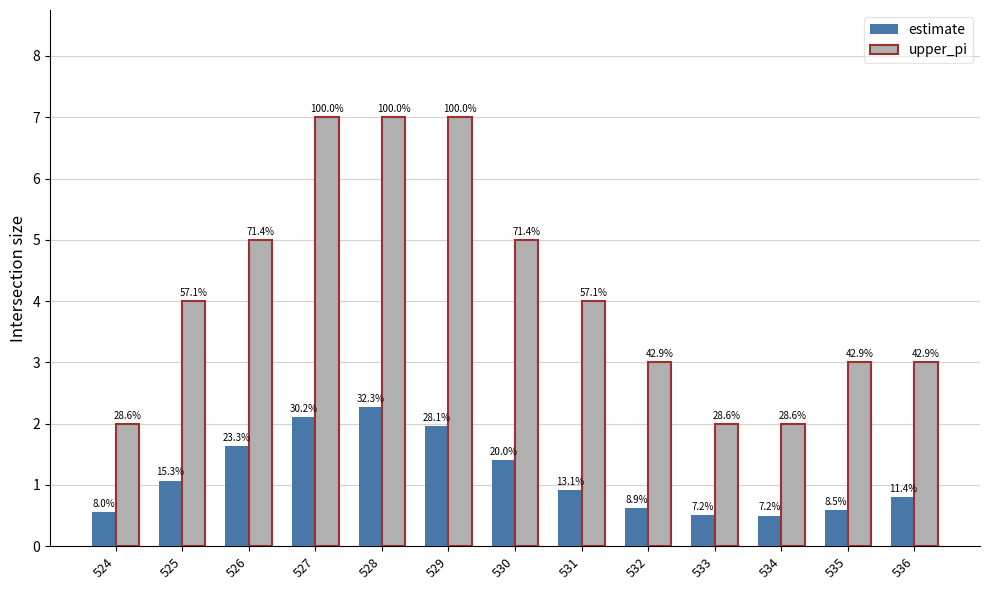

What is the sum of the estimate values at 527 and 536?

2.9